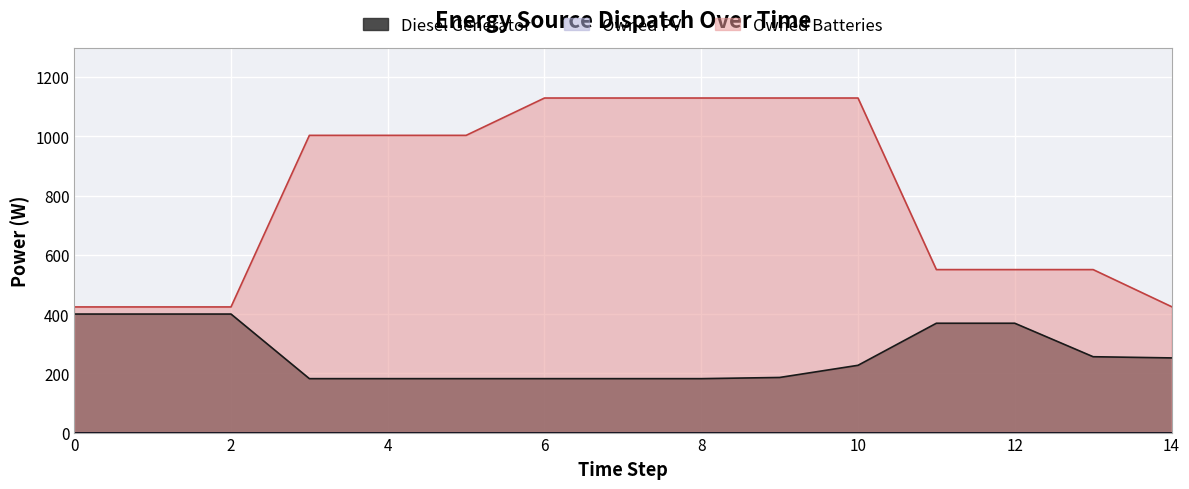

Does the chart display data point markers on the line(s)?

No